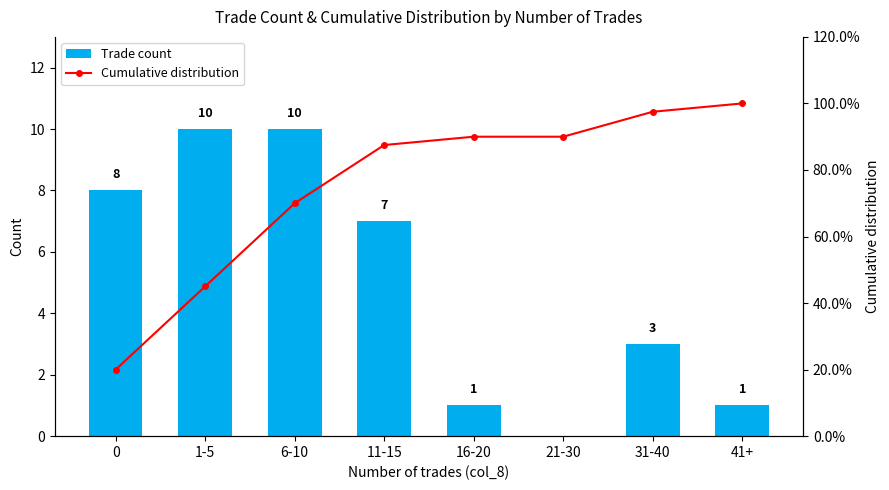

What is the total value across all series at 11-15?

94.5